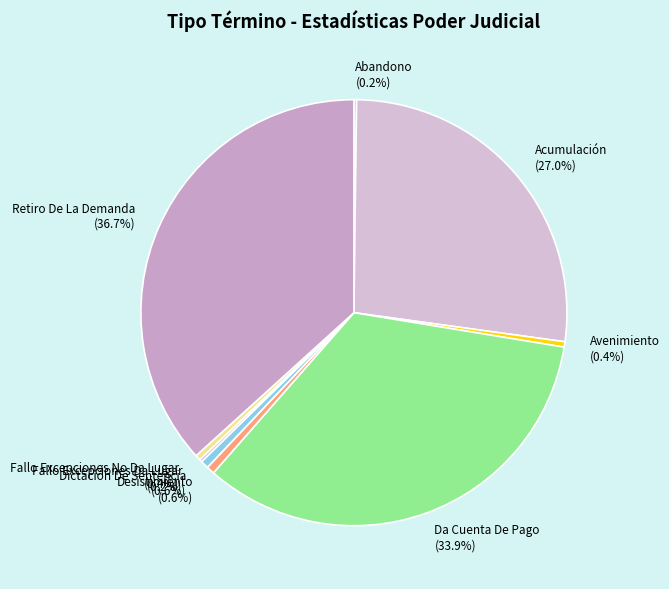

True or false: Dictación De Sentencia accounts for 1% of the total.

True